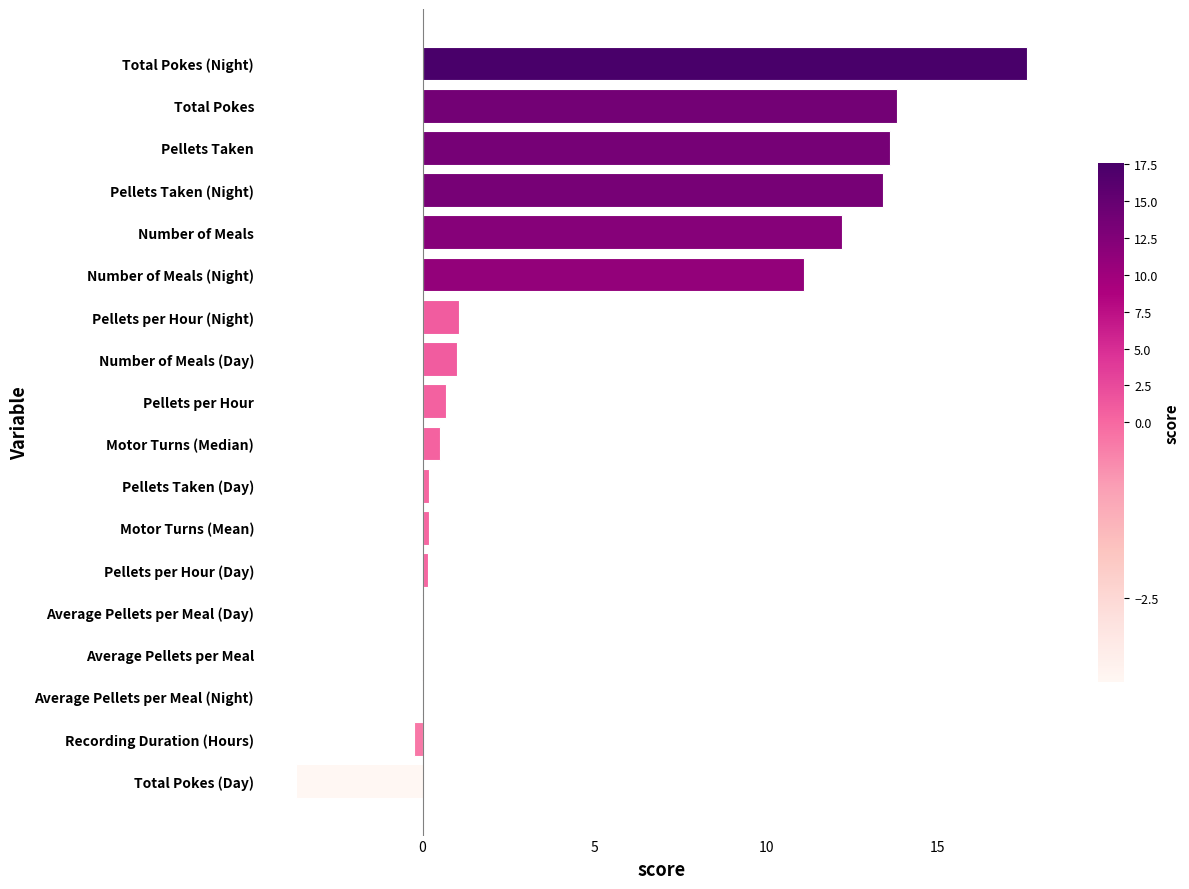

What is the change in value from Total Pokes (Day) to Pellets per Hour (Night)?

+4.7